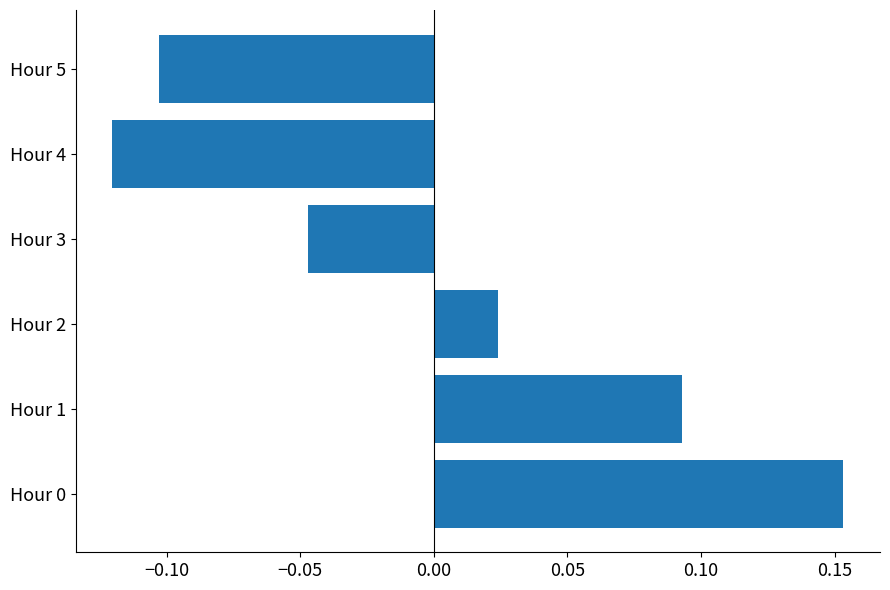

What is the difference between the values at Hour 5 and Hour 0?

0.3